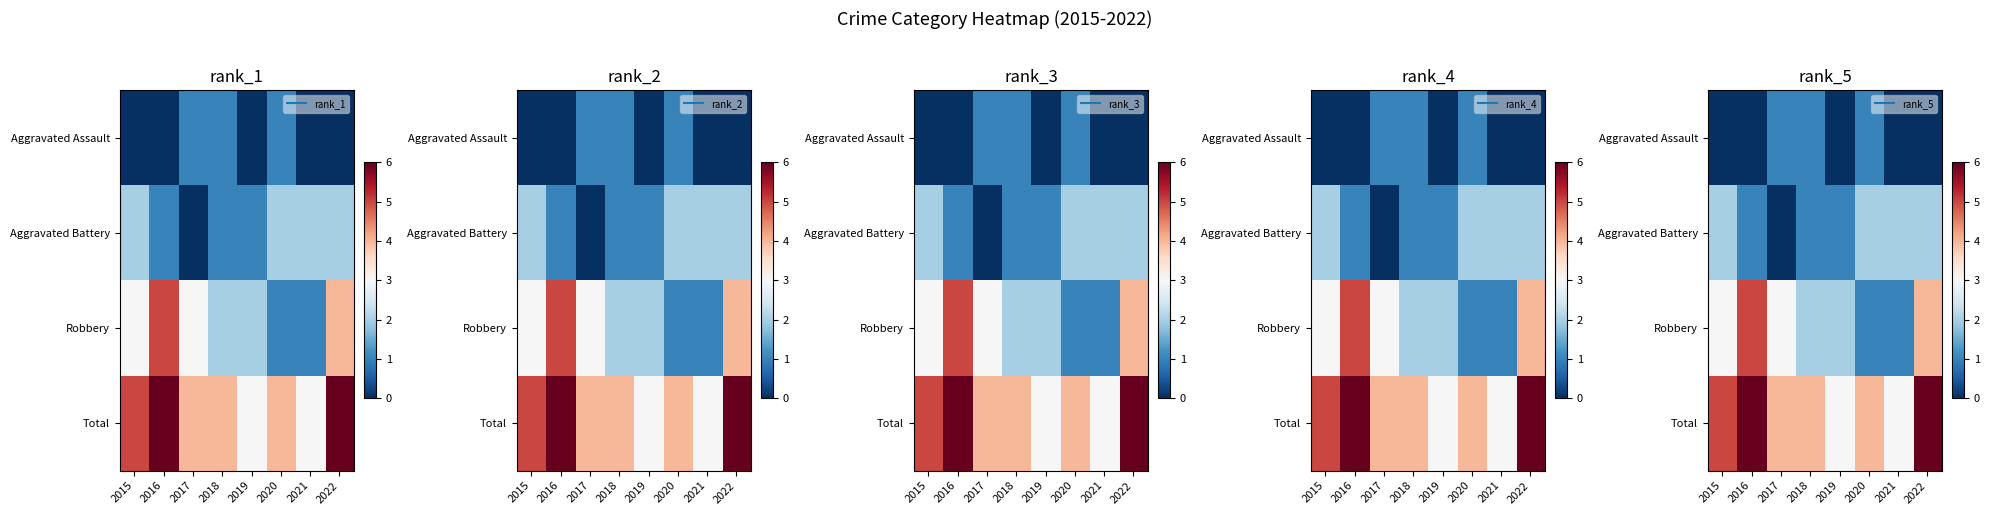

Which series has the largest range (max minus min)?

Robbery